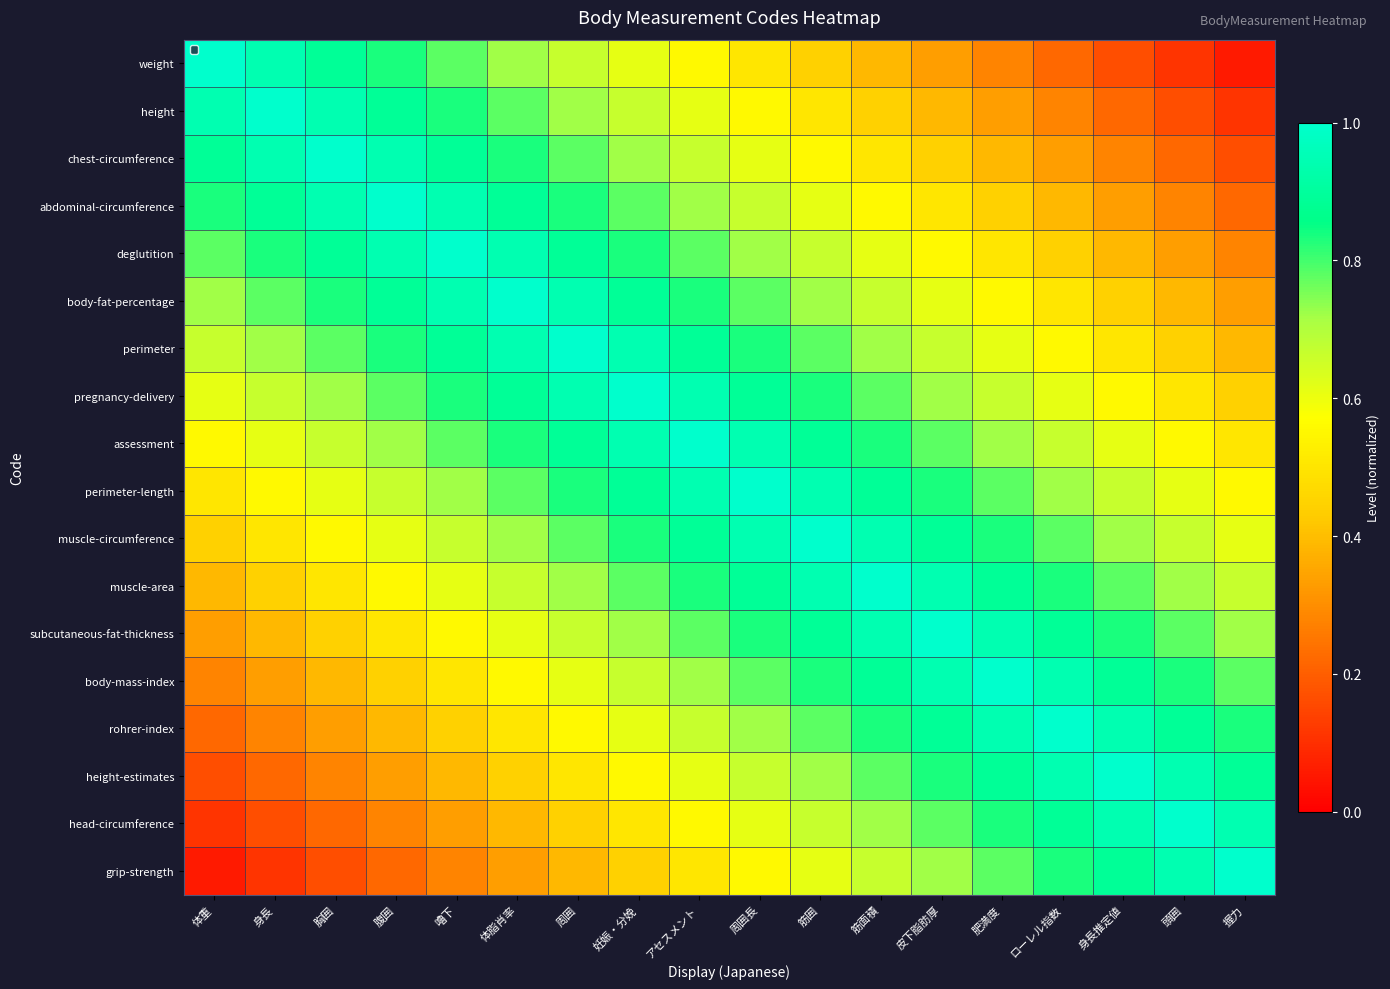

What is the minimum value shown in the chart?

0.1